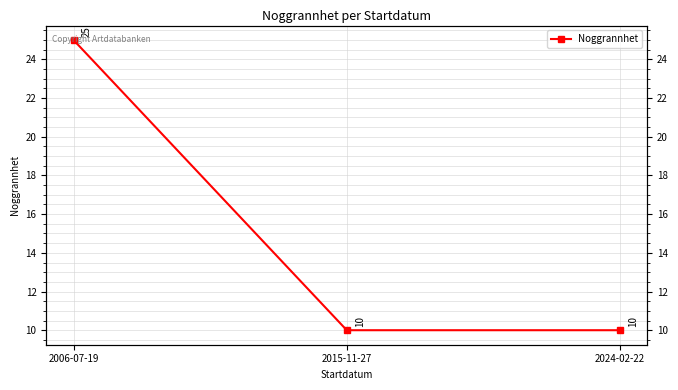

True or false: the data shows 10 at 2024-02-22.

True